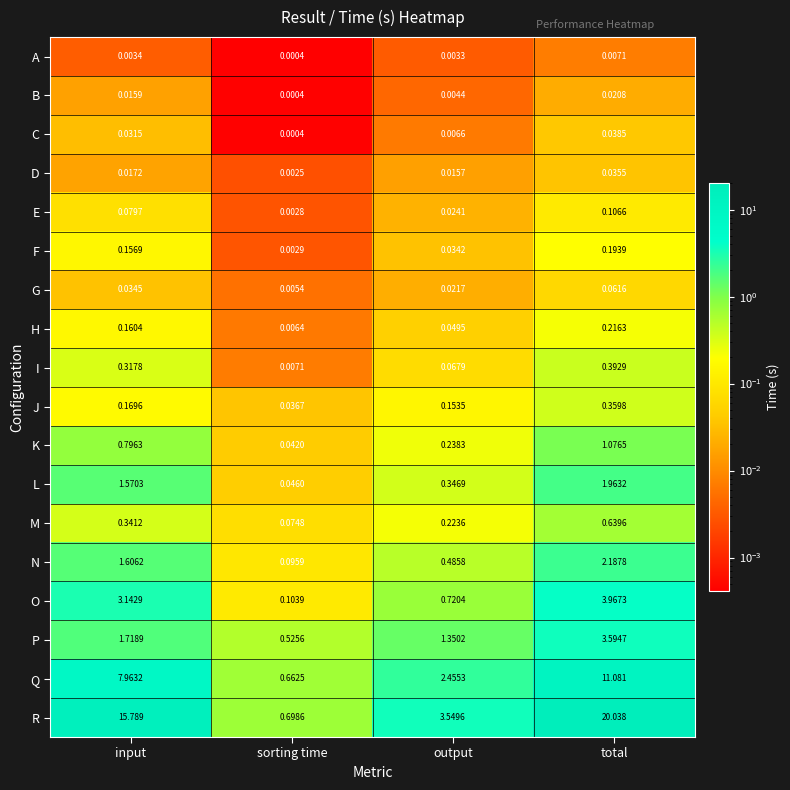

Rank the series by their maximum value, from highest to lowest.

R, Q, O, P, N, L, K, M, I, J, H, F, E, G, C, D, B, A